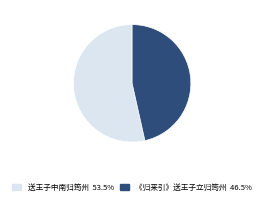

Do 送王子中南归筠州 and 《归来引》送王子立归筠州 together represent more than half of the pie?

Yes